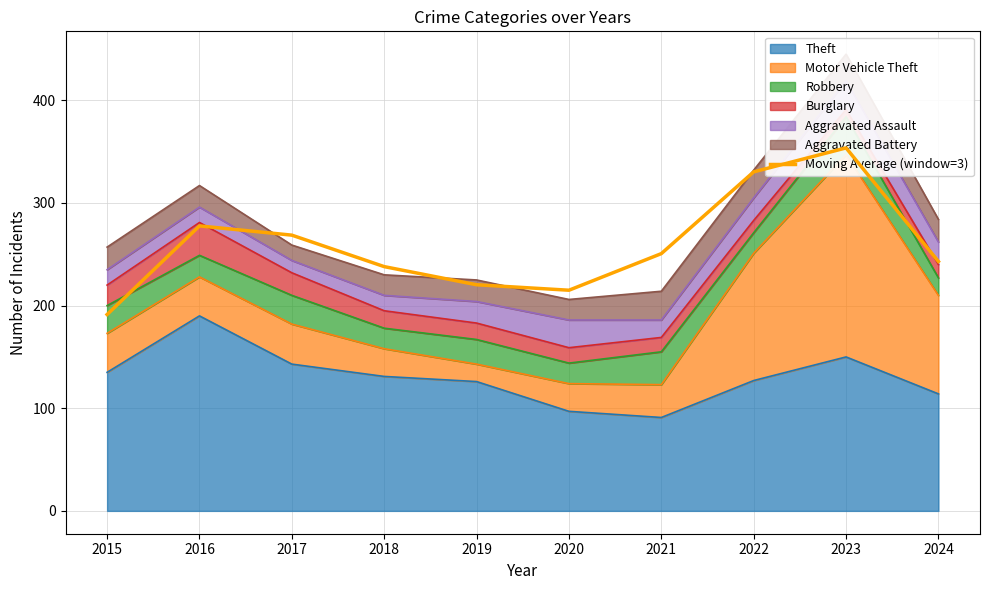

Reading right to left, what are all the values shown in this chart?

2024=243.0	2023=353.7	2022=330.3	2021=250.7	2020=215.0	2019=220.3	2018=238.0	2017=268.7	2016=277.7	2015=191.3